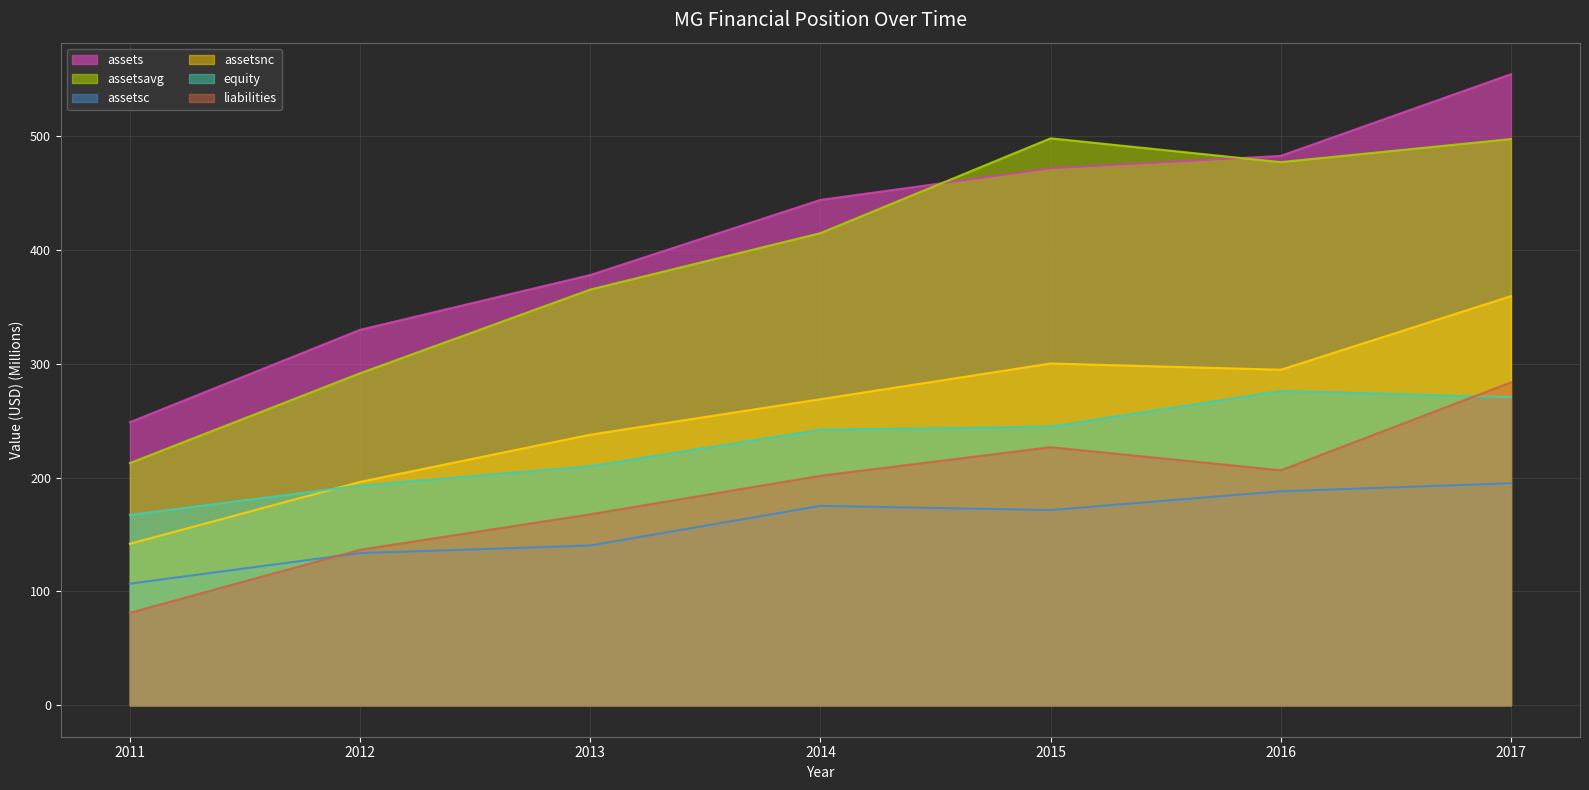

What is the value of the assetsc point at the 4th from the left?

175.1